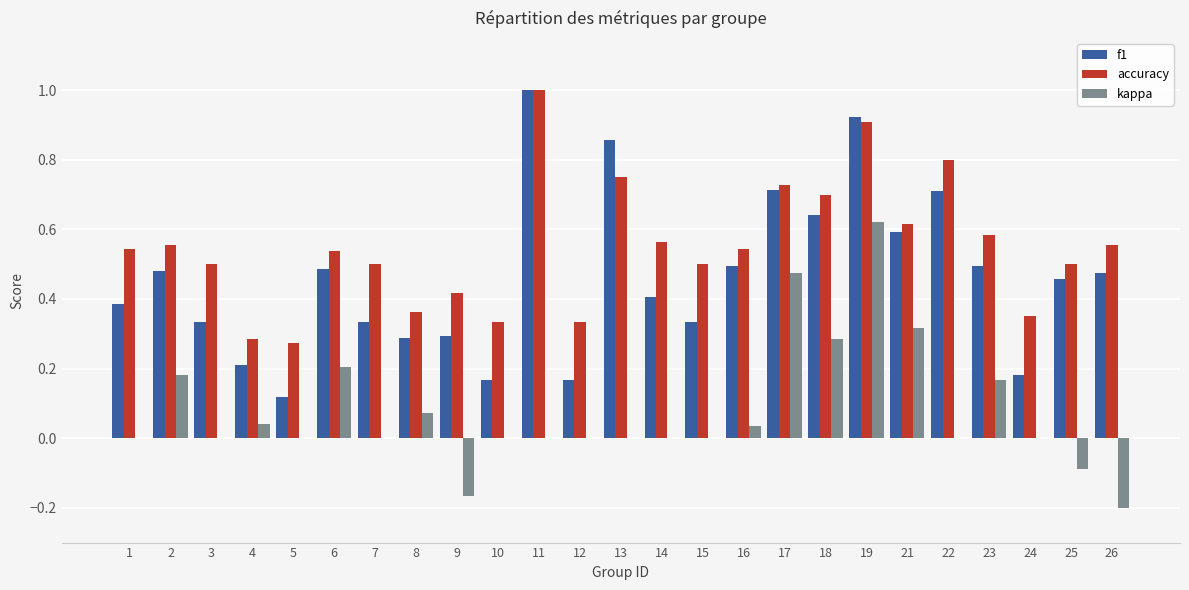

How many distinct data groups are displayed?

3